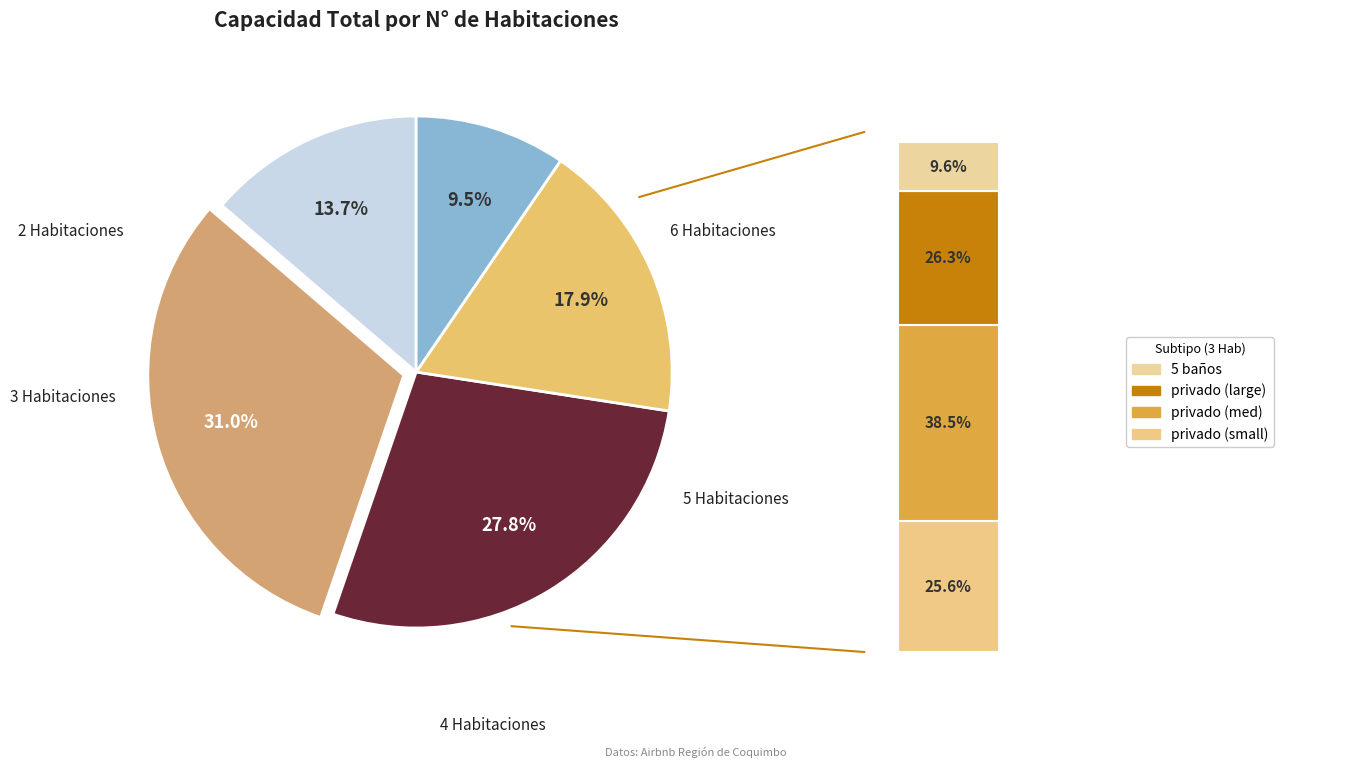

What is the ratio of the value at 6 Habitaciones to the value at 5 Habitaciones?

0.5